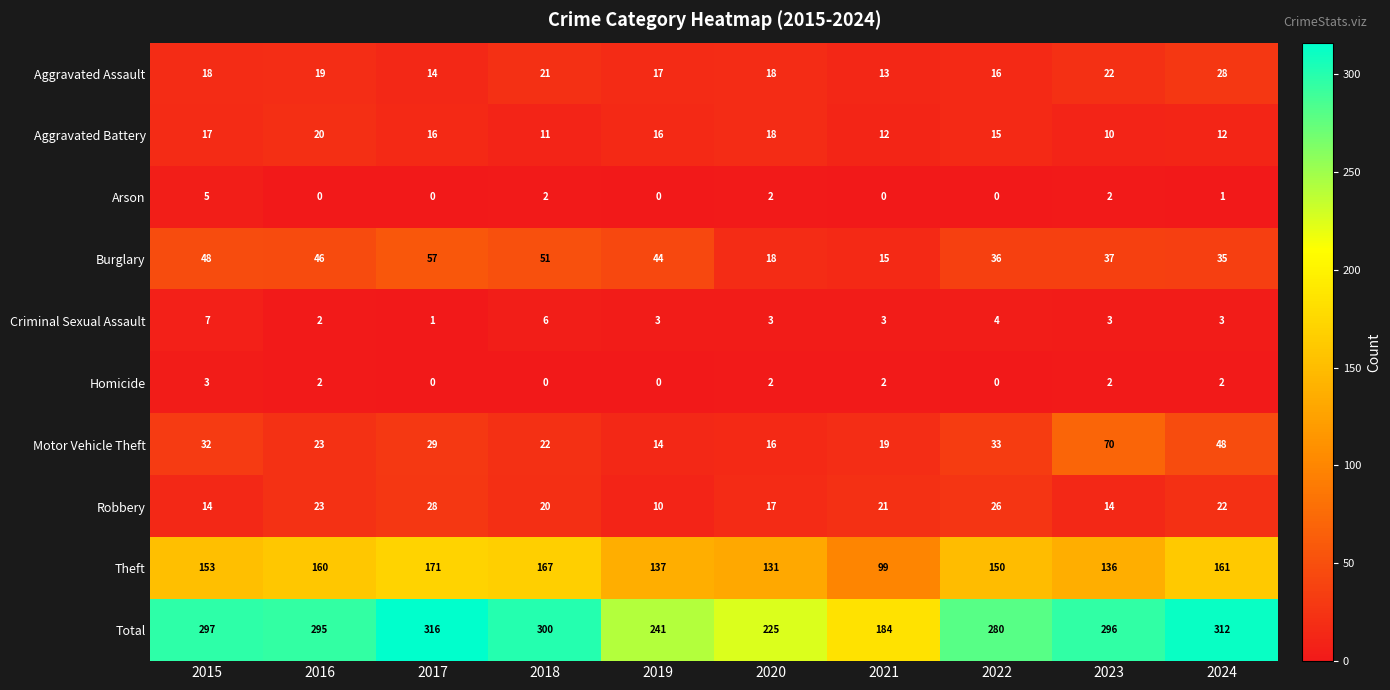

What is the highest value of the Motor Vehicle Theft series?

70